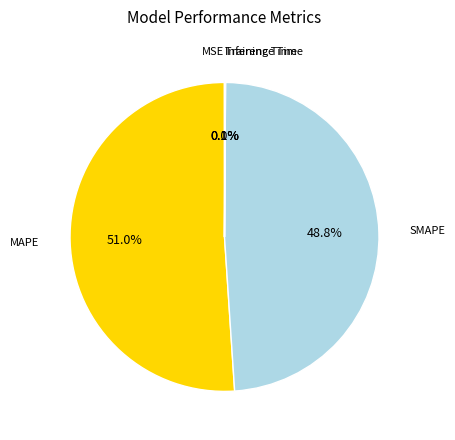

Is there a majority slice in this chart?

Yes